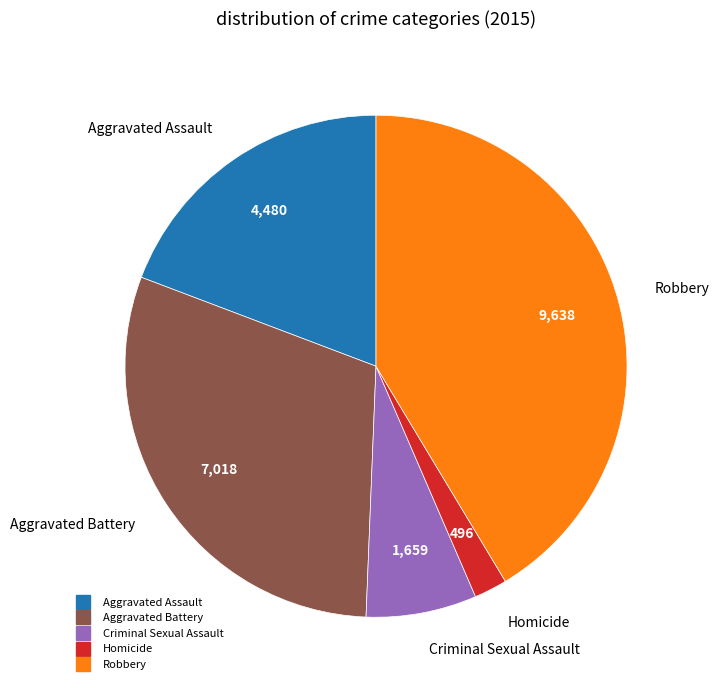

Is there any slice that represents more than half of the pie?

No